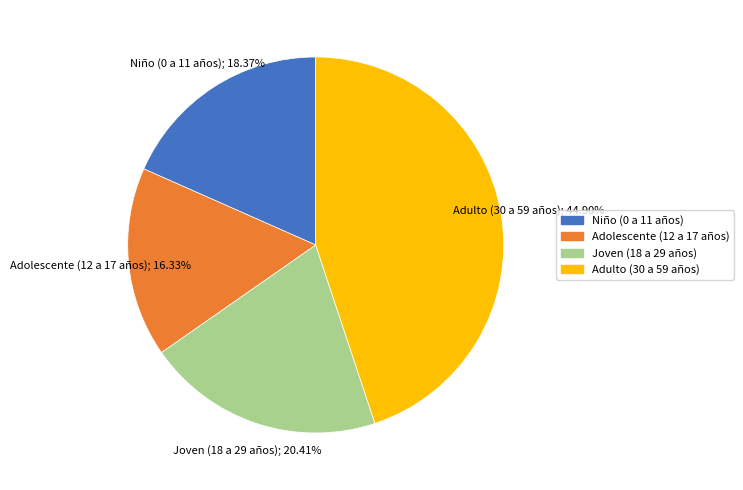

Is the sum of Niño (0 a 11 años) and Adolescente (12 a 17 años) greater than half?

No